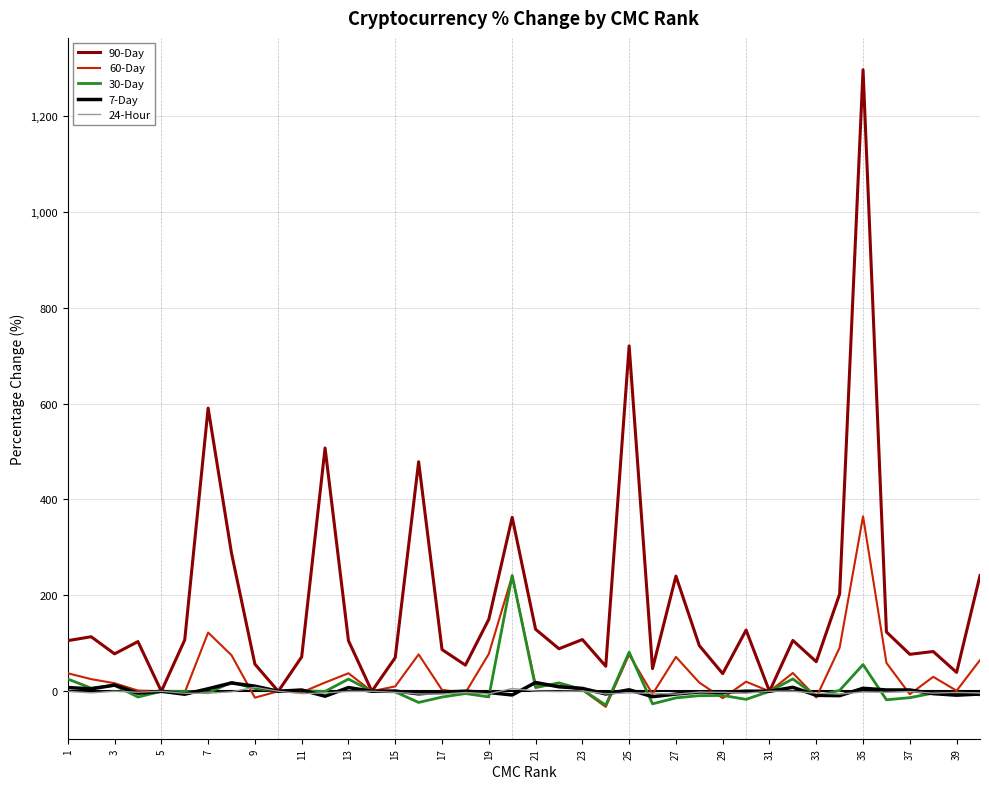

What is the greatest value displayed?

1296.2